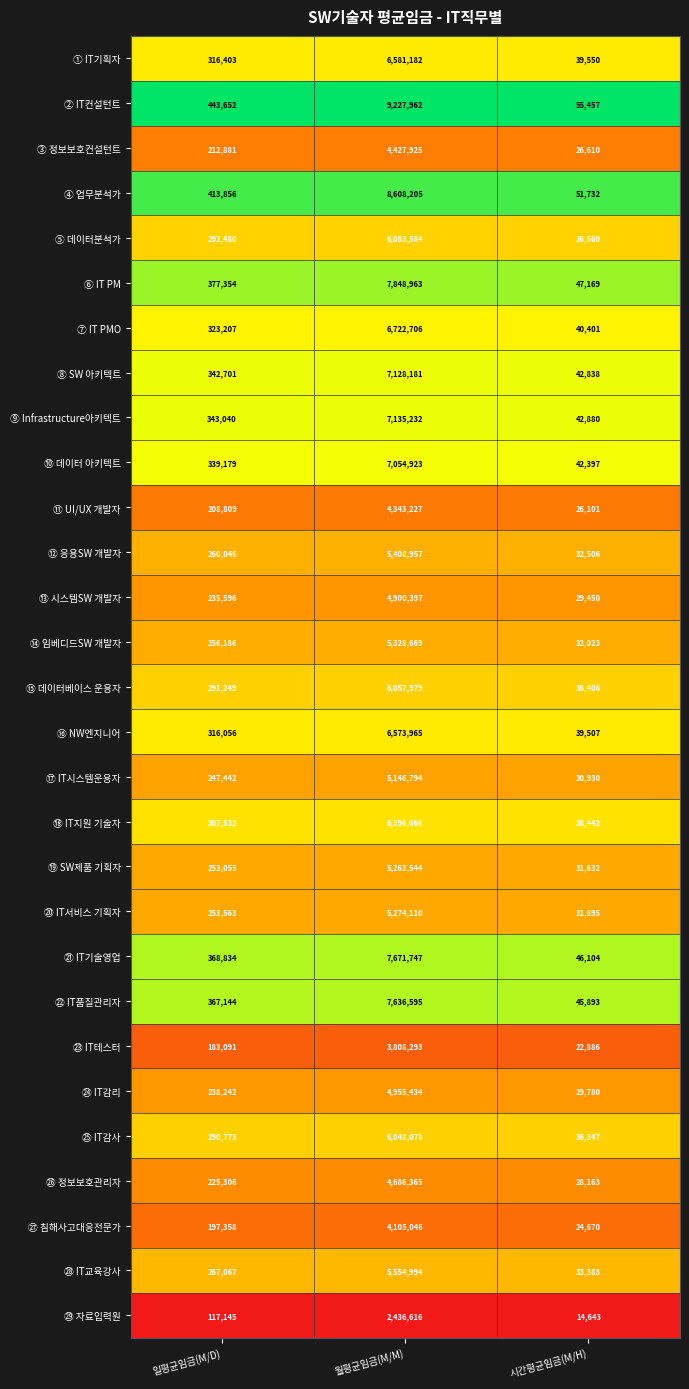

The value of ⑫ 응용SW 개발자 at 월평균임금(M/M) is 2565983. True or false?

False